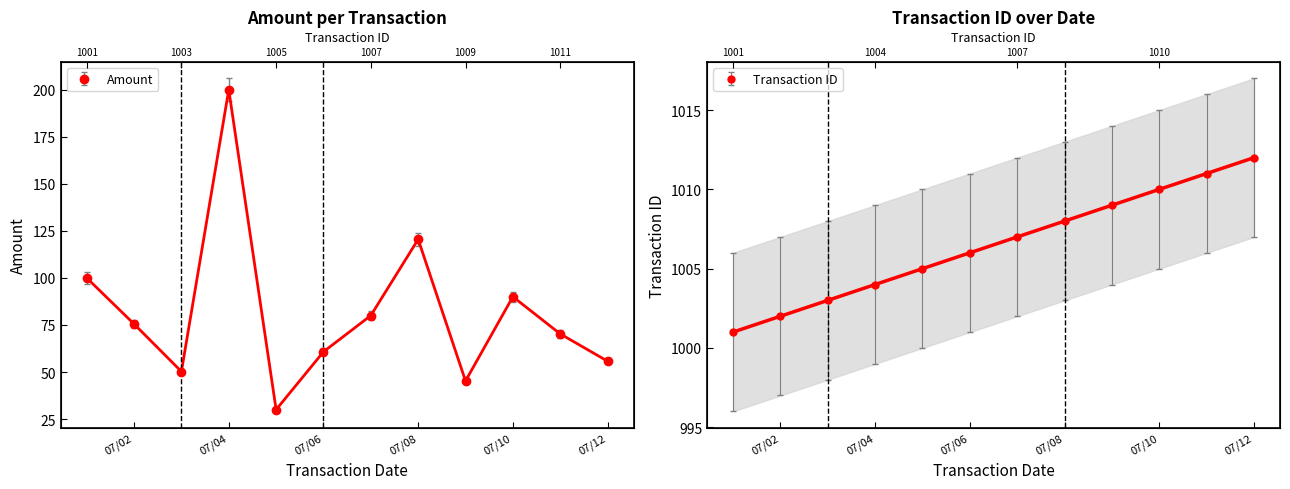

Which series has the largest total across all categories?

Transaction ID